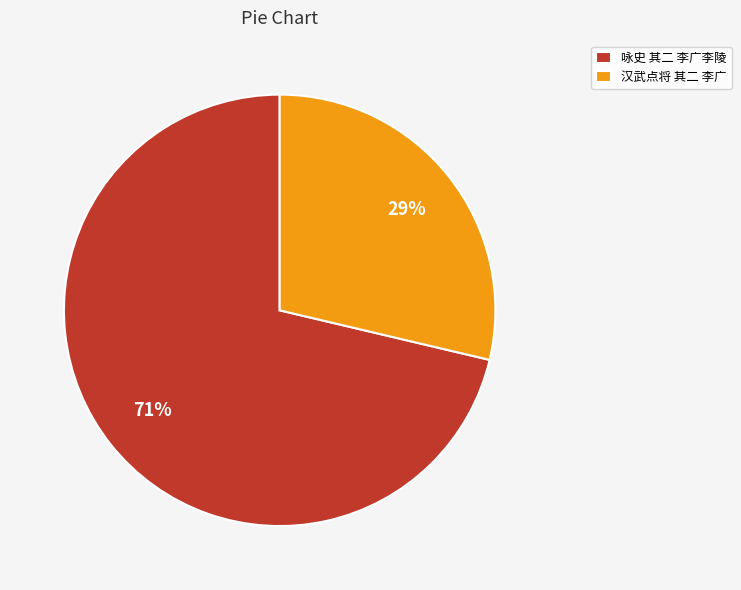

Is the sum of 咏史 其二 李广李陵 and 汉武点将 其二 李广 greater than half?

Yes